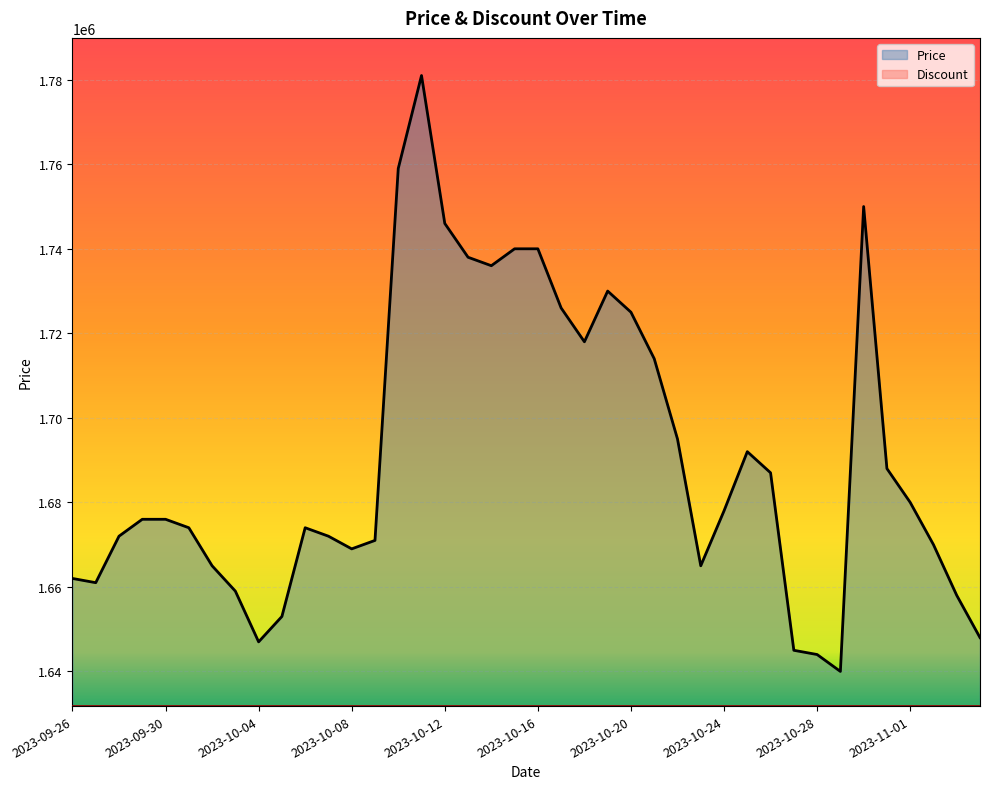

What is the minimum value shown in the chart?

1631800